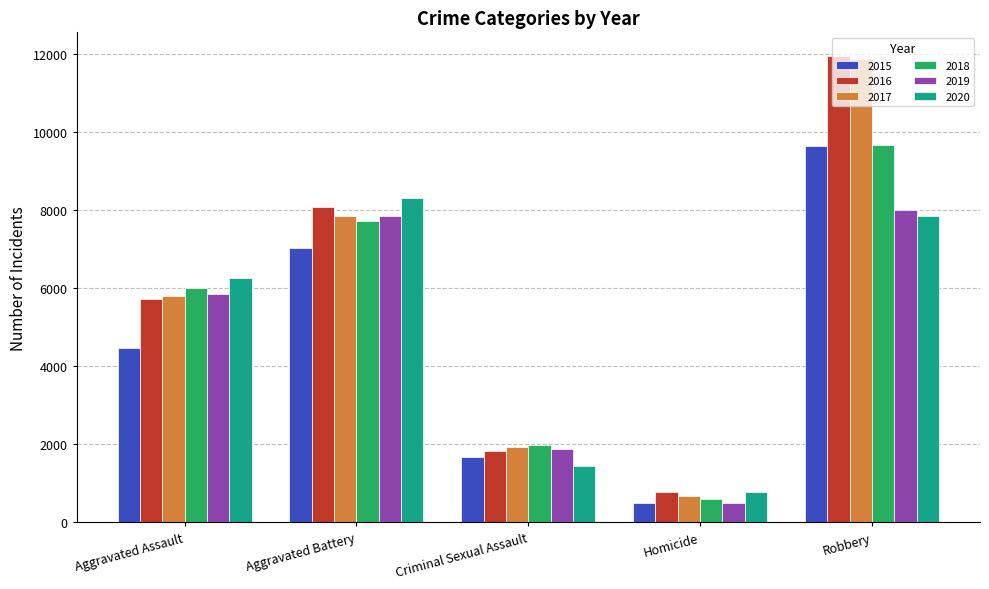

Rank the categories by 2015 value from highest to lowest.

Robbery, Aggravated Battery, Aggravated Assault, Criminal Sexual Assault, Homicide